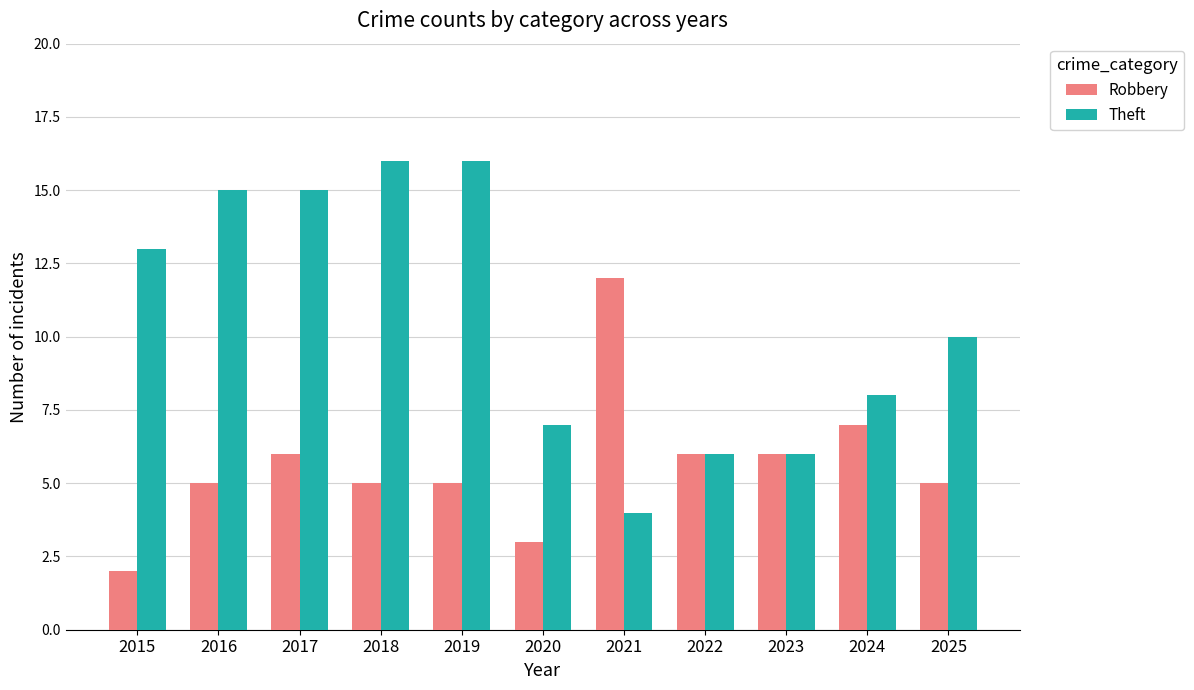

What is the value of the Robbery bar at the 10th from the left?

7